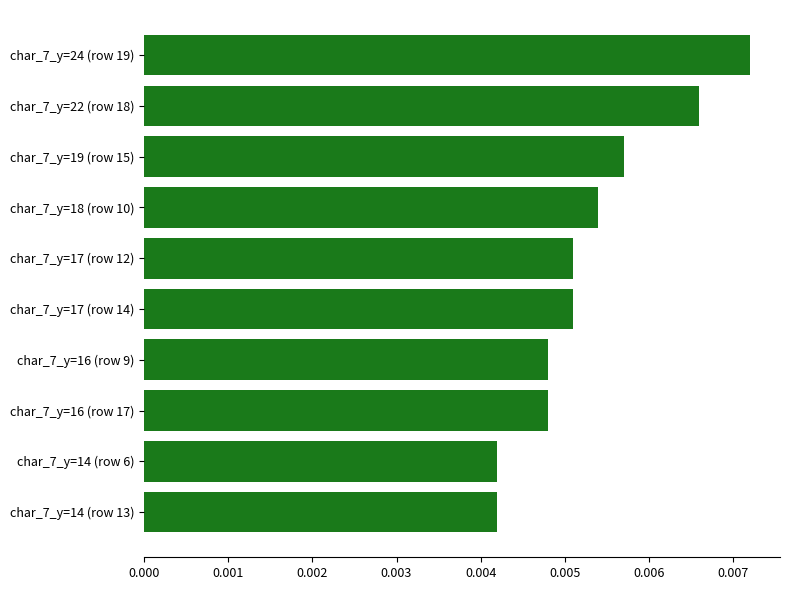

Which has a higher value, char_7_y=16 (row 9) or char_7_y=14 (row 13)?

char_7_y=16 (row 9)